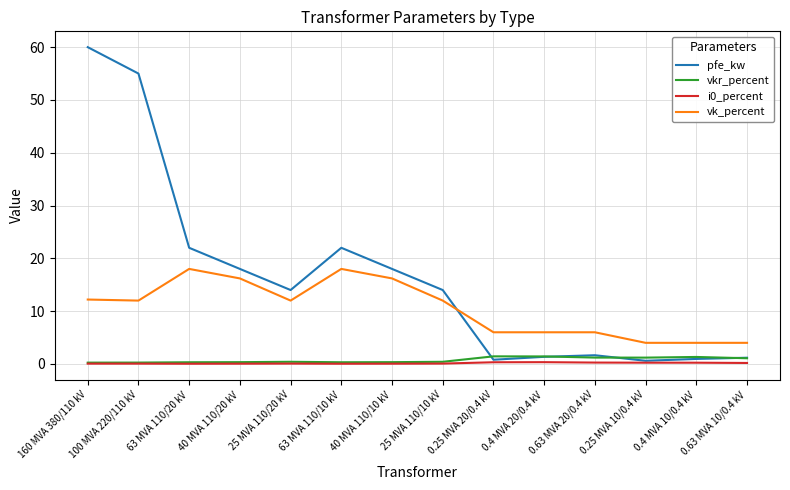

What is the greatest value displayed?

60.0